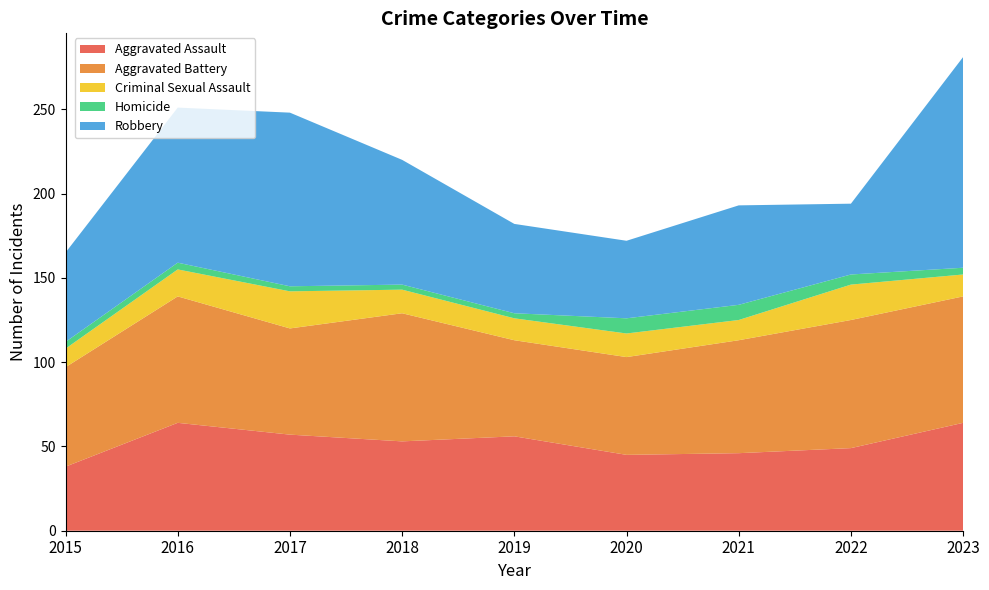

Reading left to right, what are all the values shown in this chart?

Aggravated Assault: 38	64	57	53	56	45	46	49	64
Aggravated Battery: 59	75	63	76	57	58	67	76	75
Criminal Sexual Assault: 11	16	22	14	13	14	12	21	13
Homicide: 4	4	3	3	3	9	9	6	4
Robbery: 53	92	103	74	53	46	59	42	125